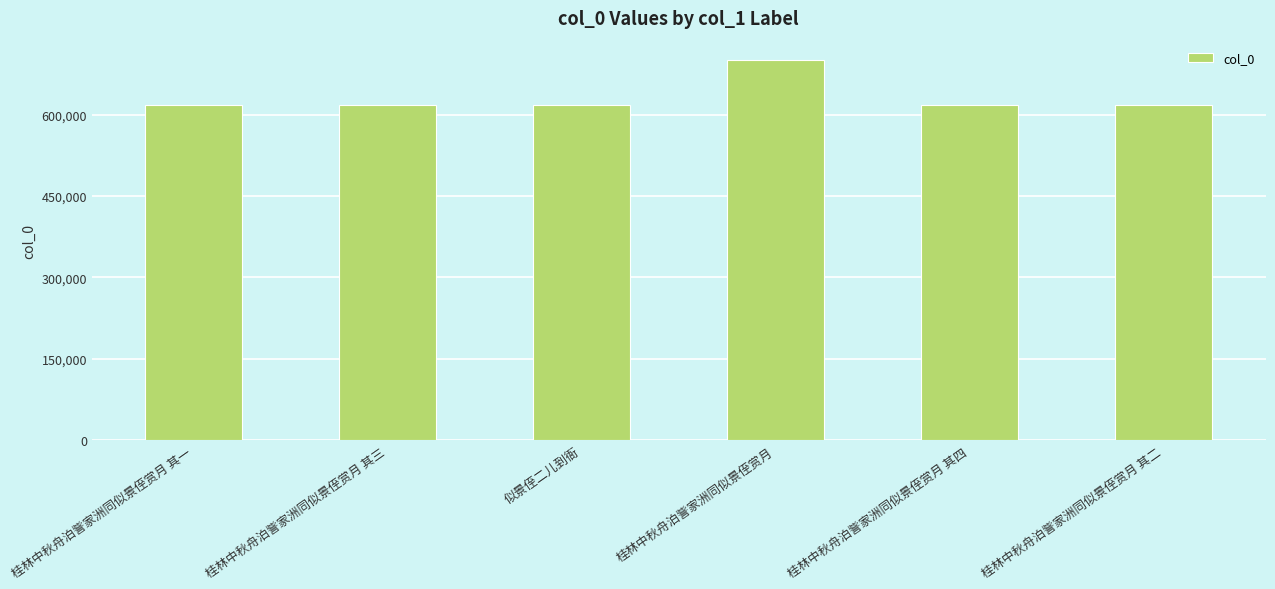

What is the value of the 6th bar from the left?

616978